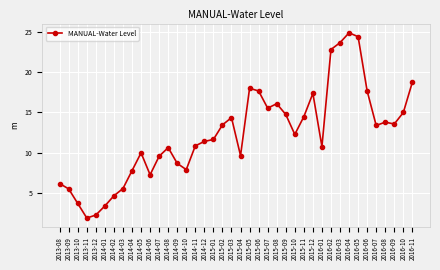

What position from the left is 2016-05?

34